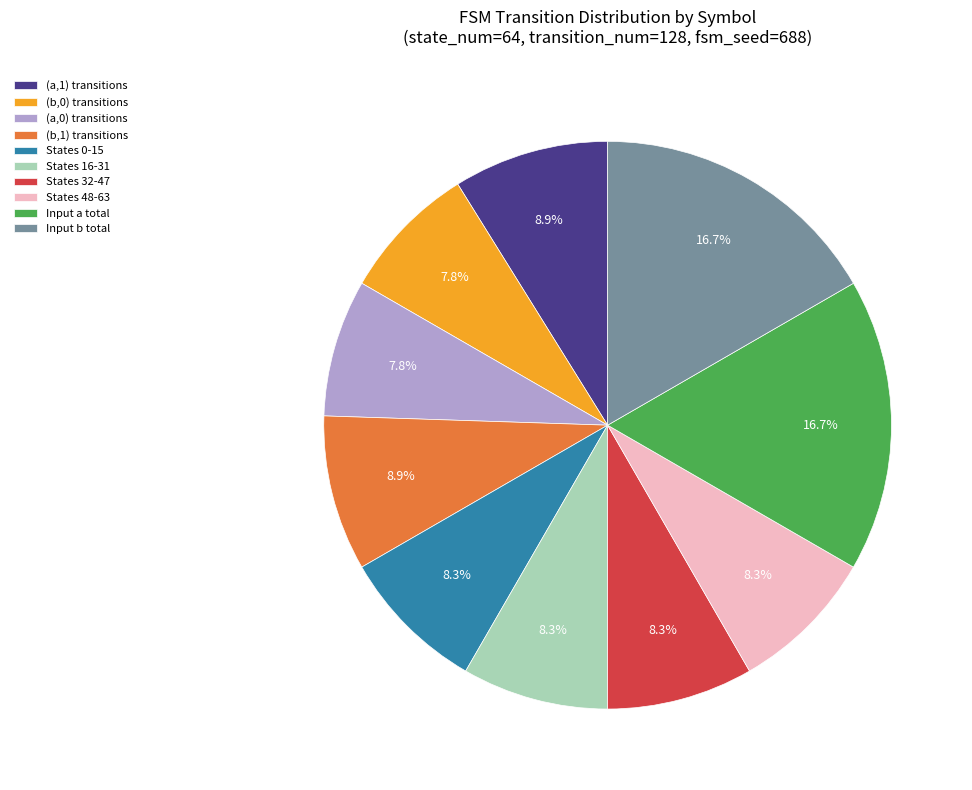

What percentage do States 48-63 and (a,1) transitions together represent?

17.2%